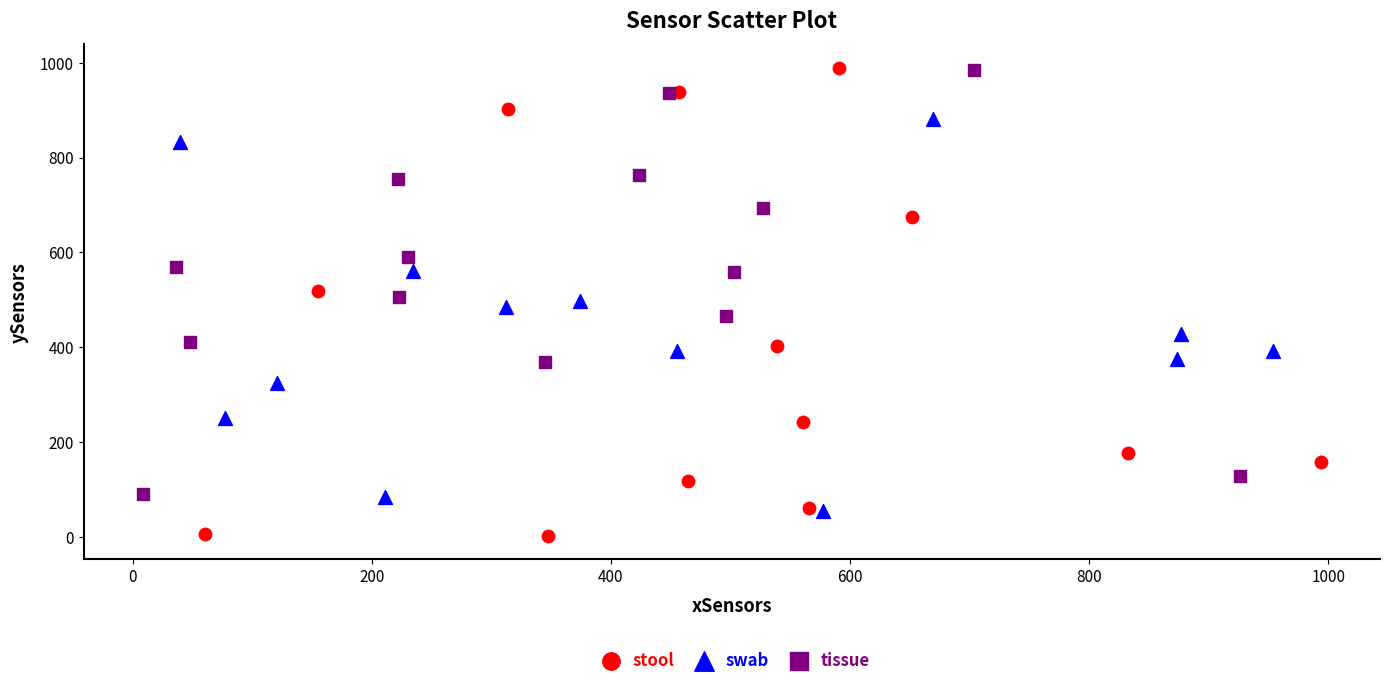

Which series contains the lowest Y value?

stool